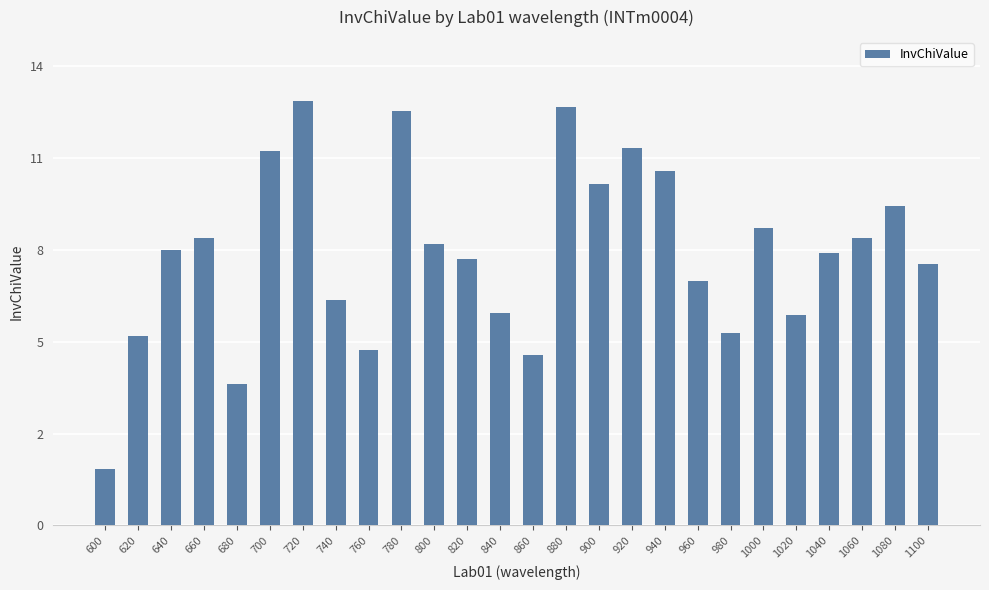

What is the value of the 20th bar from the left?

5.9